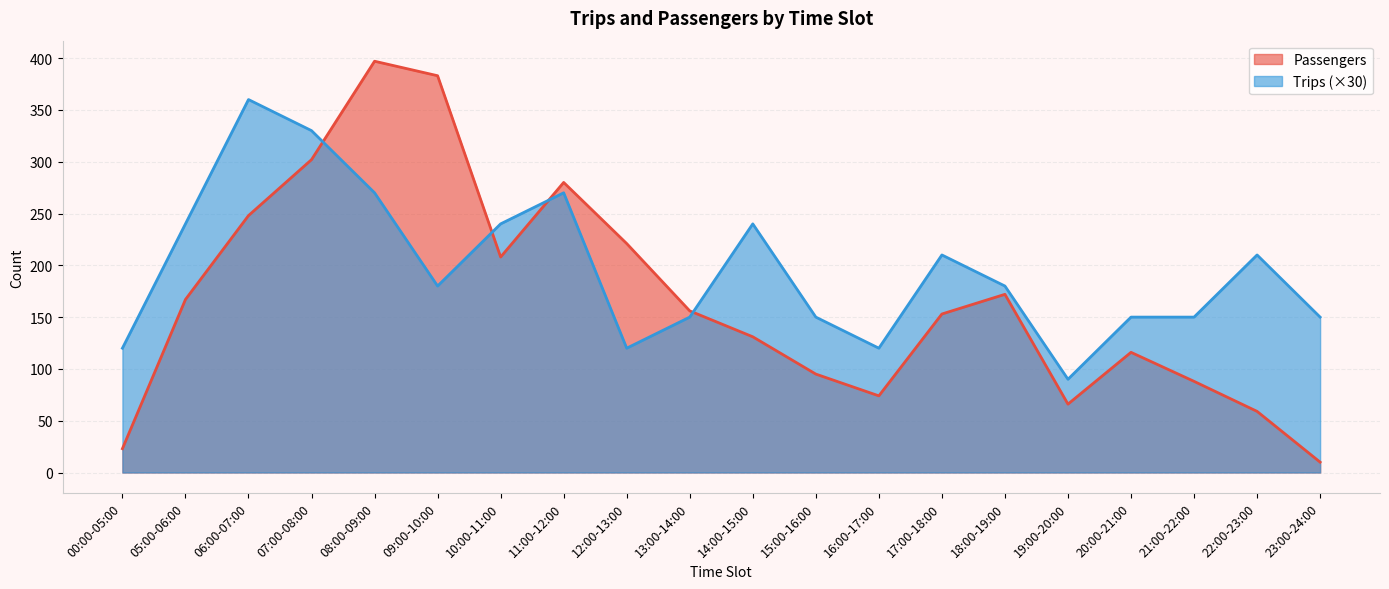

Reading left to right, transcribe all the data shown in this chart.

Passengers: 23	167	248	302	397	383	208	280	221	156	131	95	74	153	172	66	116	88	59	10
Trips: 120	240	360	330	270	180	240	270	120	150	240	150	120	210	180	90	150	150	210	150